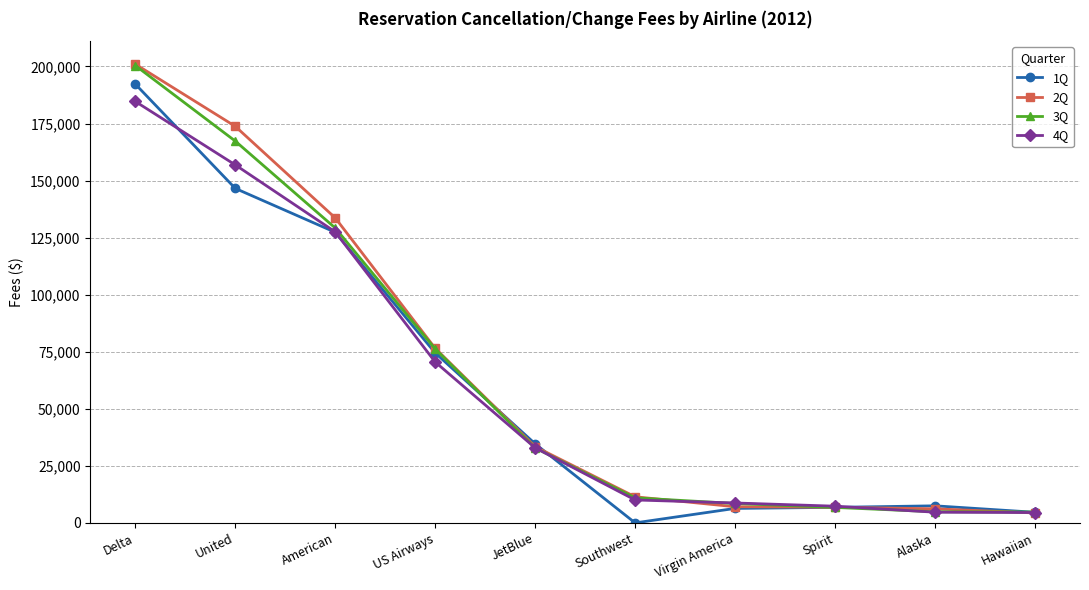

At which category is the sum across all series the highest?

Delta